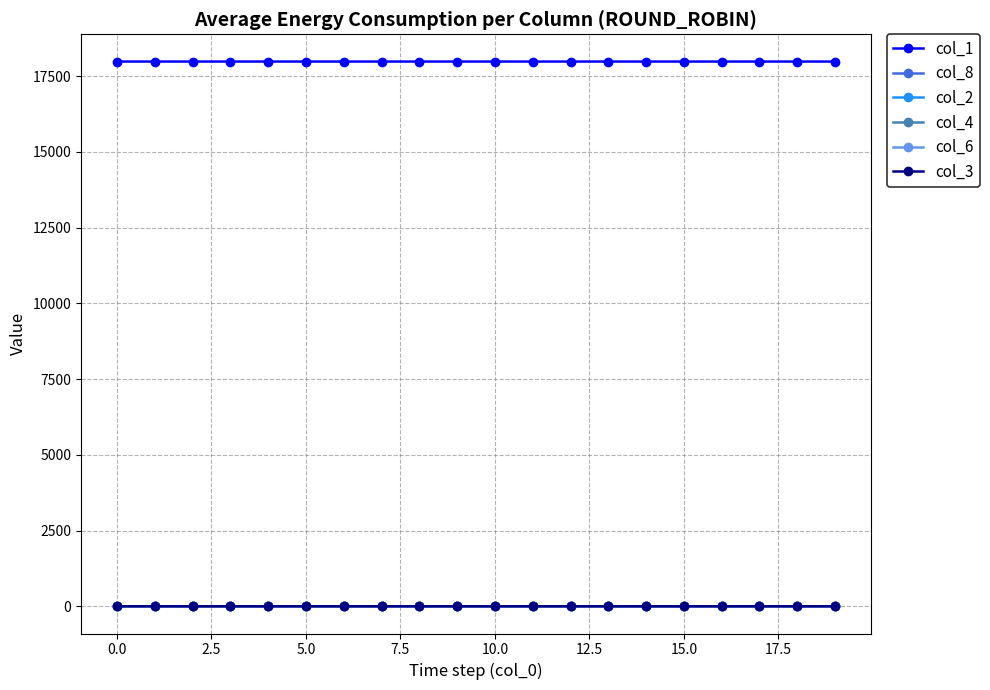

What is the greatest value displayed?

17982.0